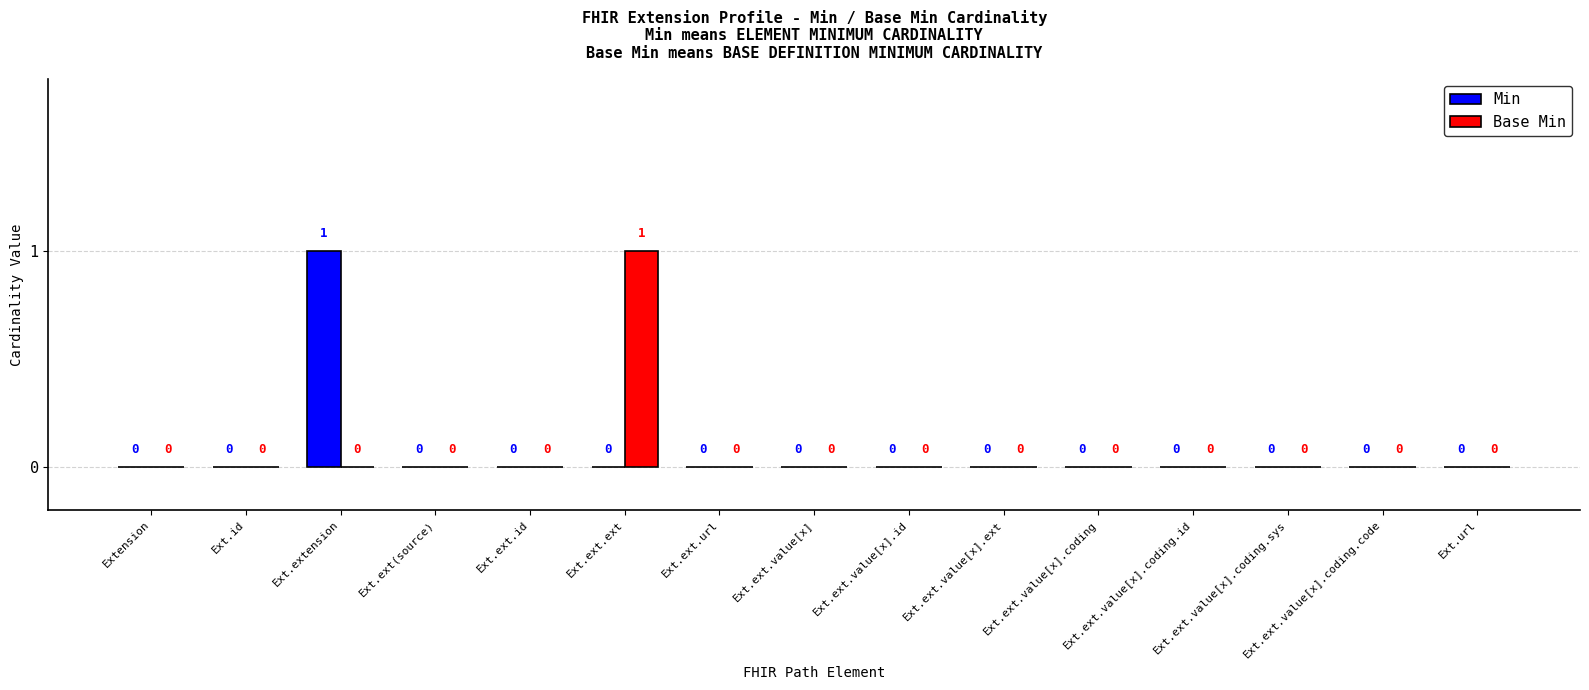

How many Min values are between 0 and 1?

15